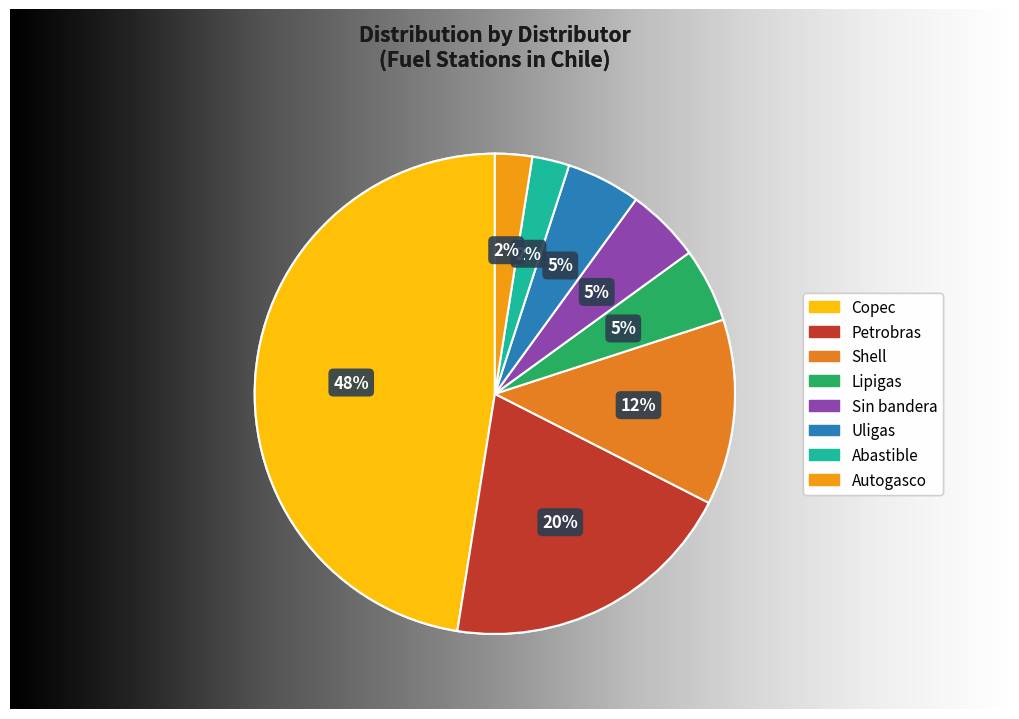

Count the number of slices in the pie.

8